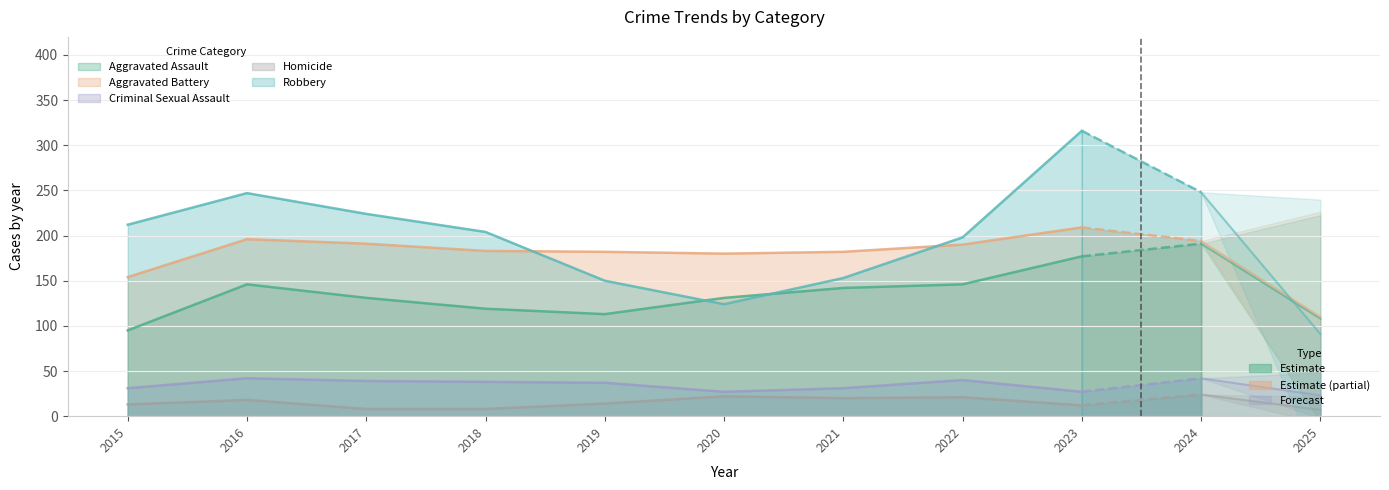

What is the difference between the Criminal Sexual Assault values at 2023 and 2021?

4